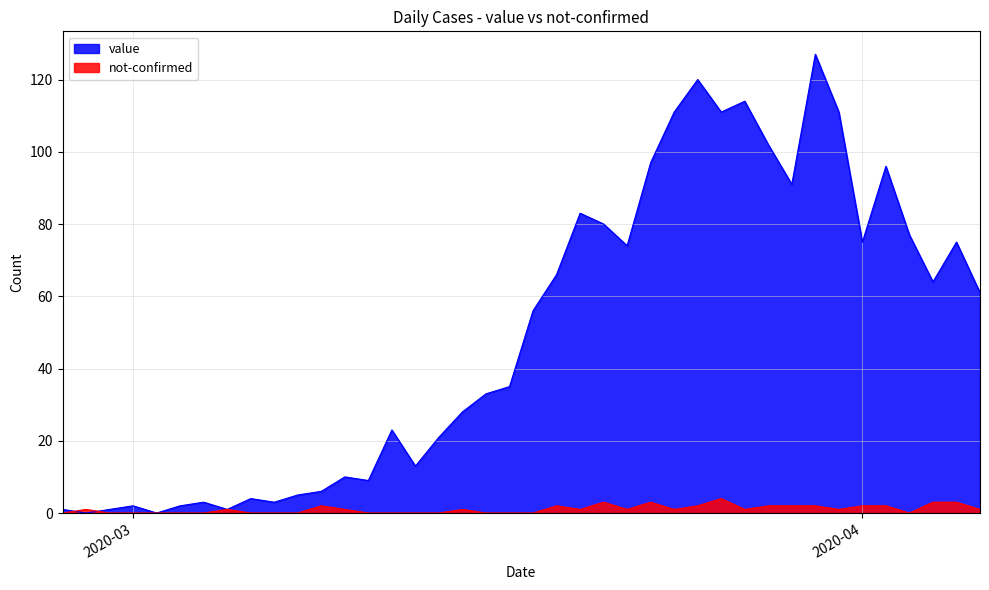

What is the maximum value for not-confirmed?

4